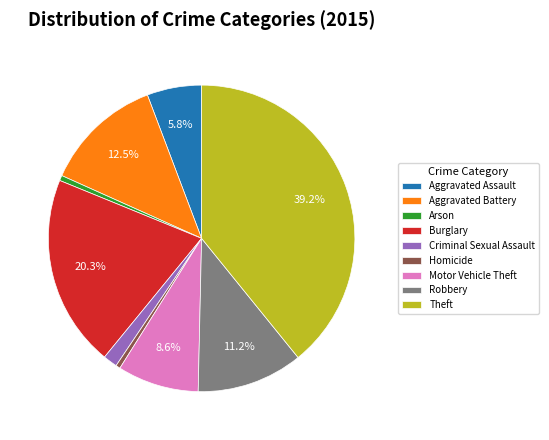

How much of the chart is everything except Robbery?

88.8%